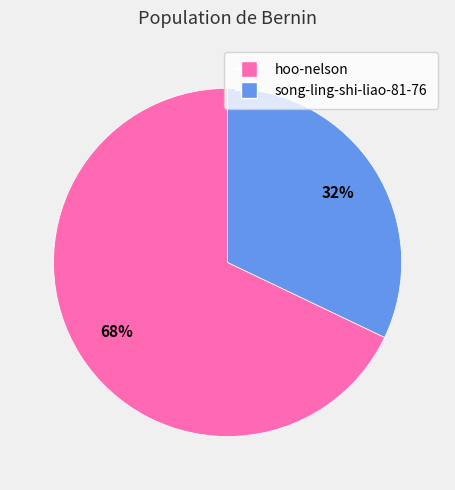

To the nearest percent, what is the average slice percentage?

50%